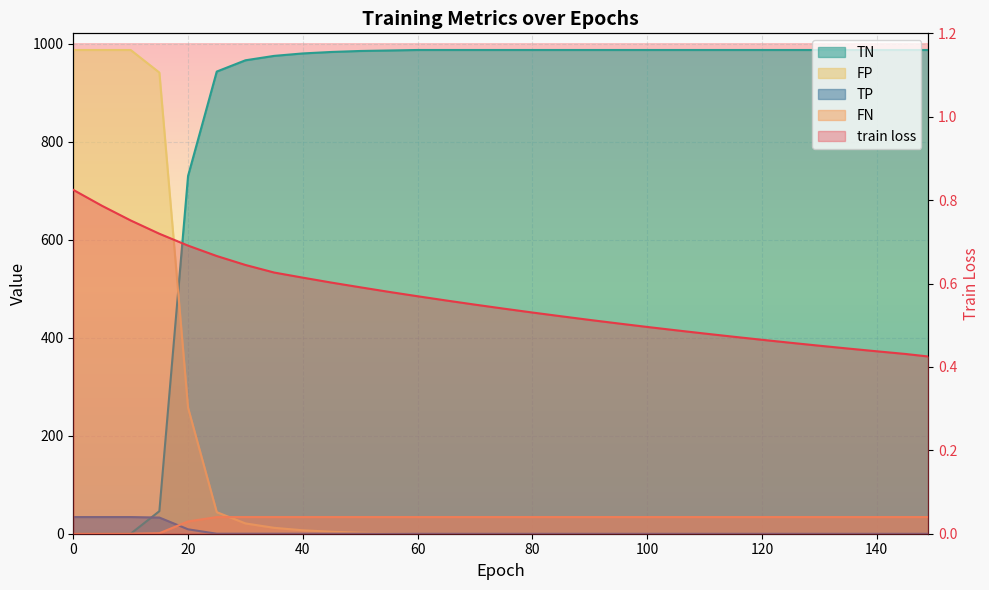

True or false: train loss and FN intersect in this chart.

True